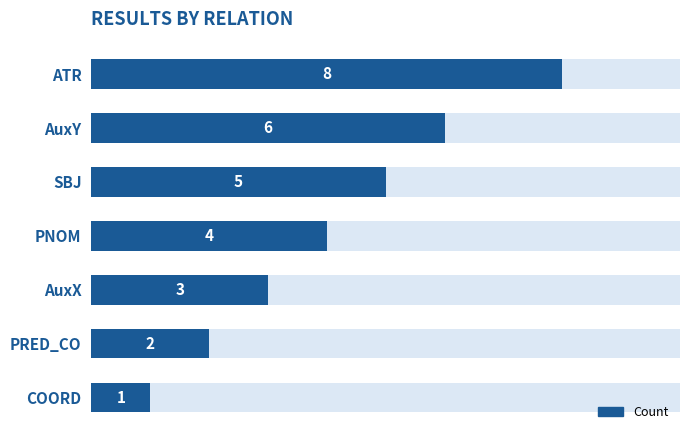

Are the bars horizontal?

Yes